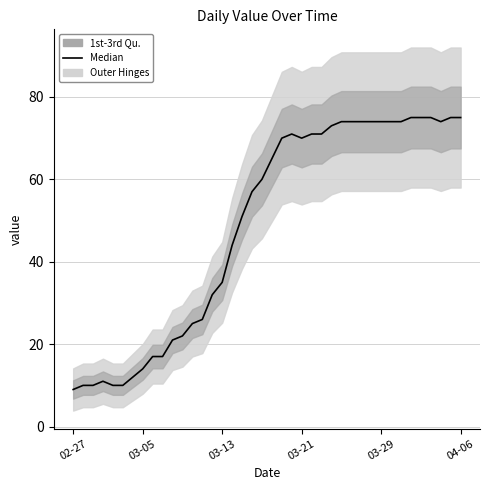

What is the change in value from 12 to 22?

+46